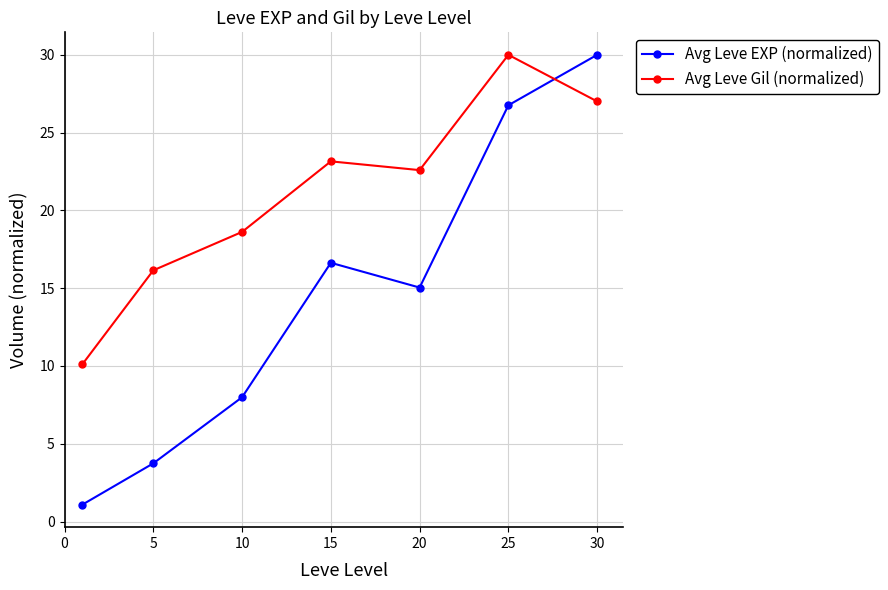

Which series has the largest total across all categories?

Avg Leve Gil (normalized)